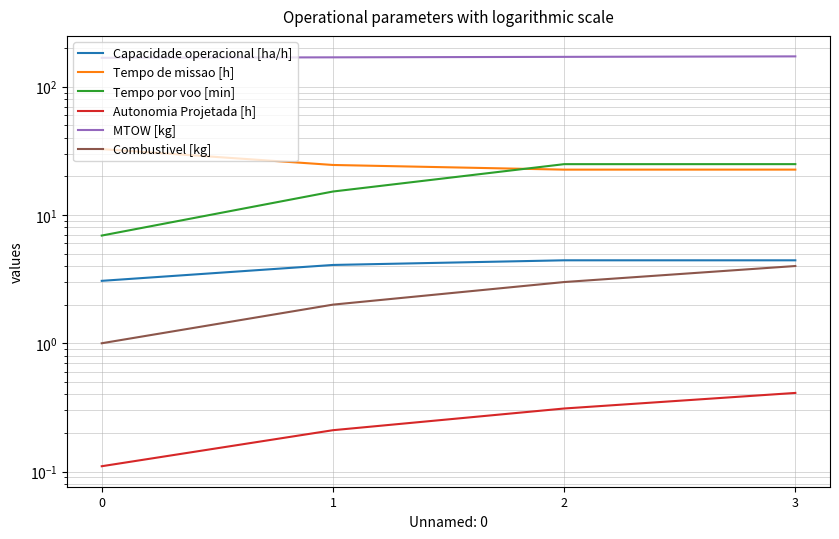

What are all the series names shown in the legend?

Capacidade operacional [ha/h], Tempo de missao [h], Tempo por voo [min], Autonomia Projetada [h], MTOW [kg], Combustivel [kg]